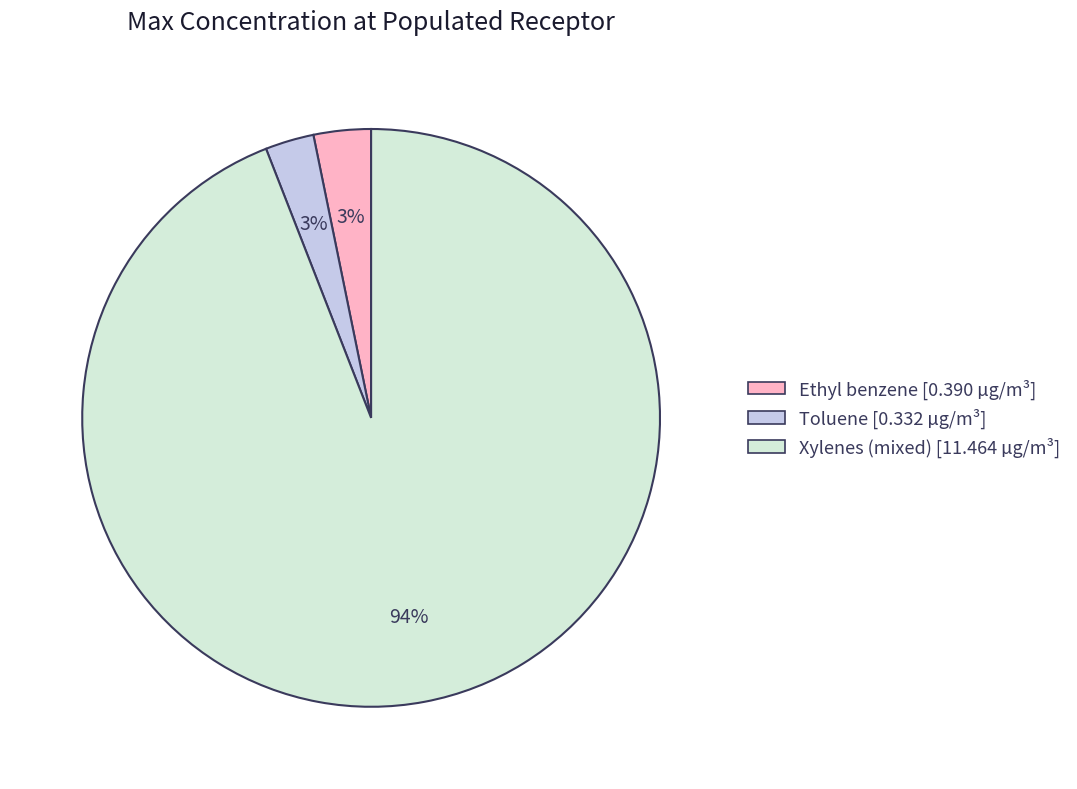

Is Ethyl benzene the majority of the pie?

No